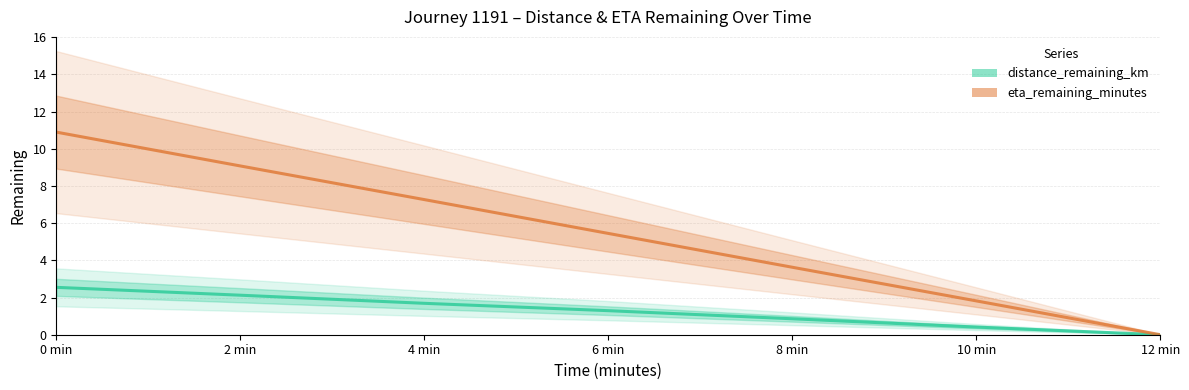

At 2 min, list the series in order from largest to smallest.

eta_remaining_minutes, distance_remaining_km